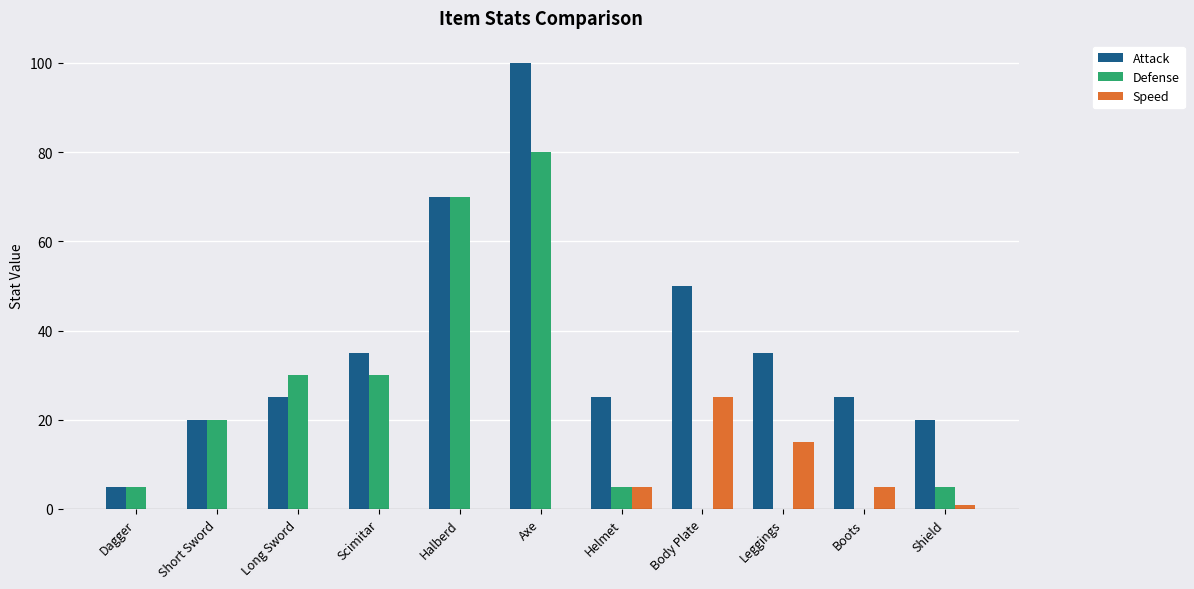

At which category is the sum across all series the highest?

Axe